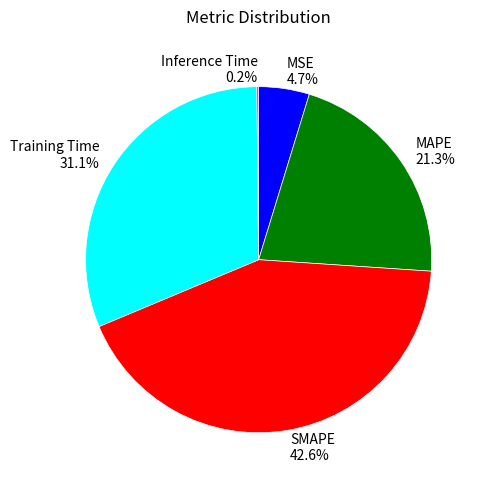

Does any single category account for the majority?

No